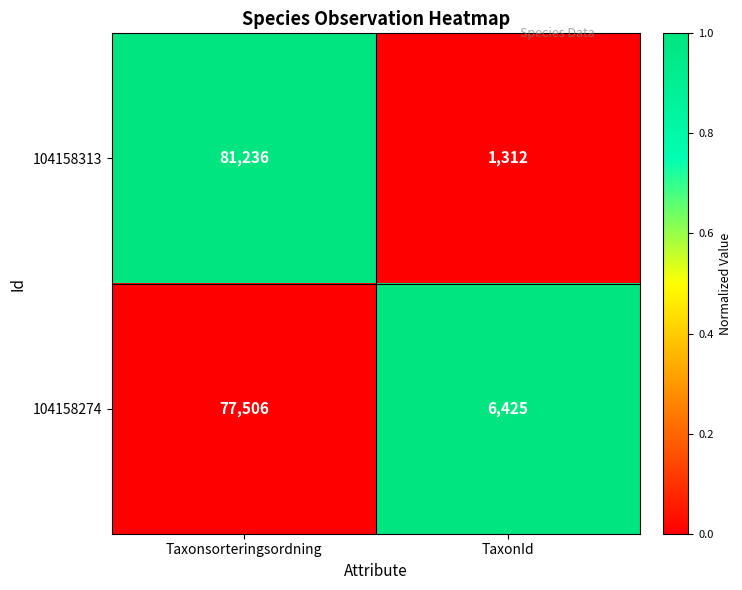

True or false: 104158274 has a value of 6425 at TaxonId.

True